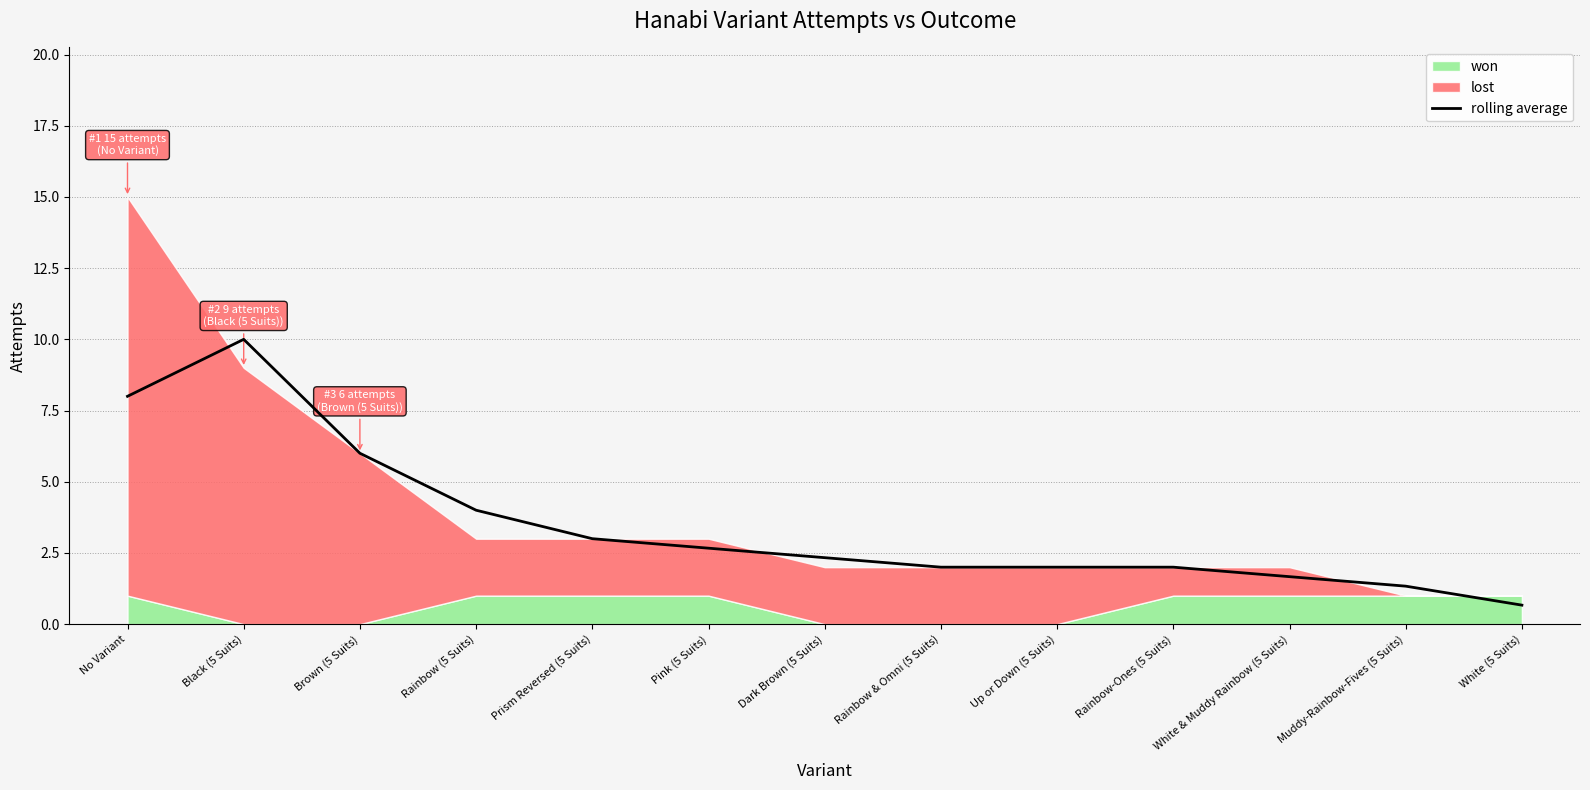

What is the sum of the values at Muddy-Rainbow-Fives (5 Suits) and Dark Brown (5 Suits)?

3.7